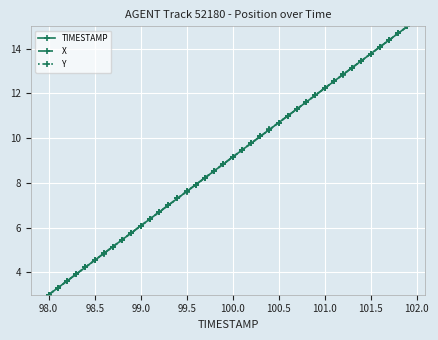

How many series are shown in this chart?

3